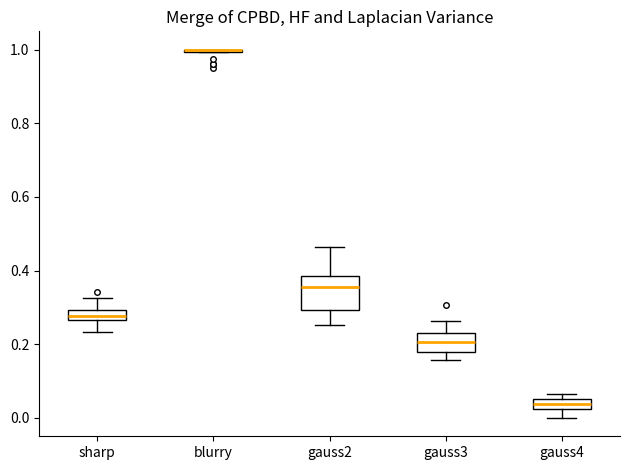

Which box is the tallest, from its lower edge to its upper edge?

gauss2